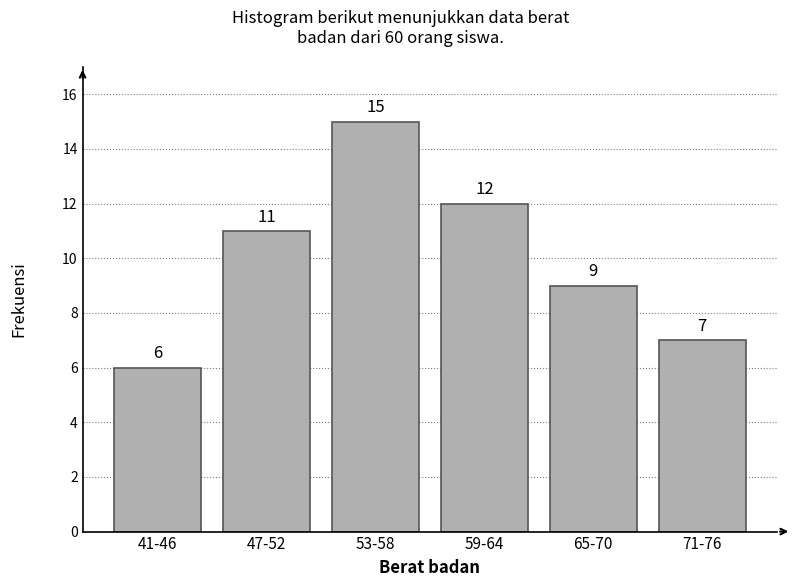

Reading left to right, what are all the values shown in this chart?

41-46=6	47-52=11	53-58=15	59-64=12	65-70=9	71-76=7